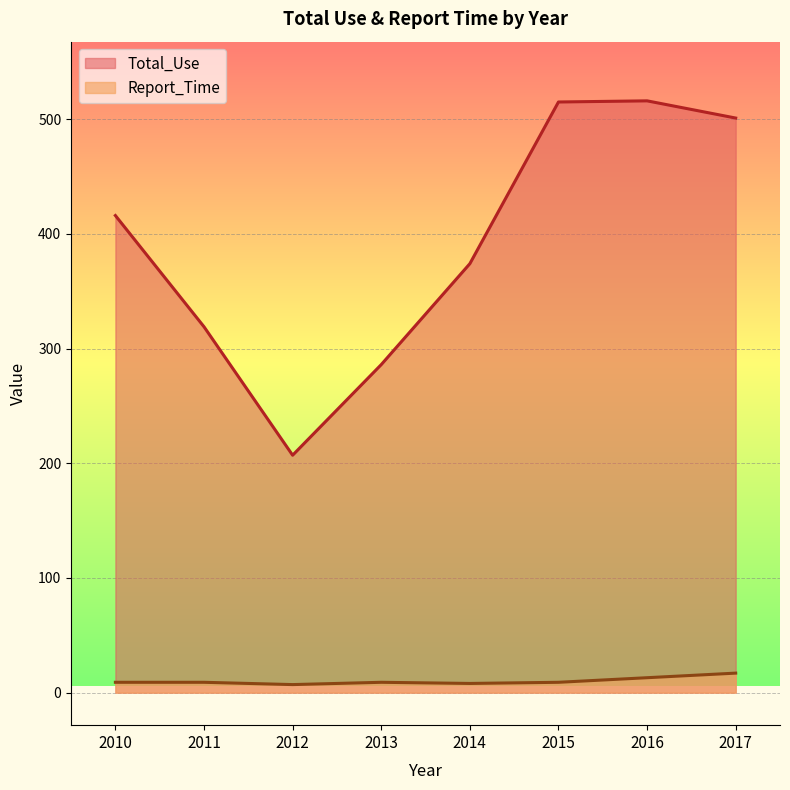

What is the spread (max minus min) of values at 2014?

366